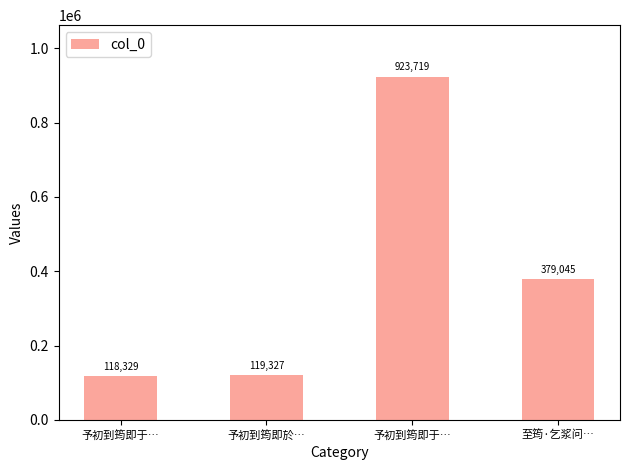

Reading right to left, transcribe all the data shown in this chart.

379045	923719	119327	118329